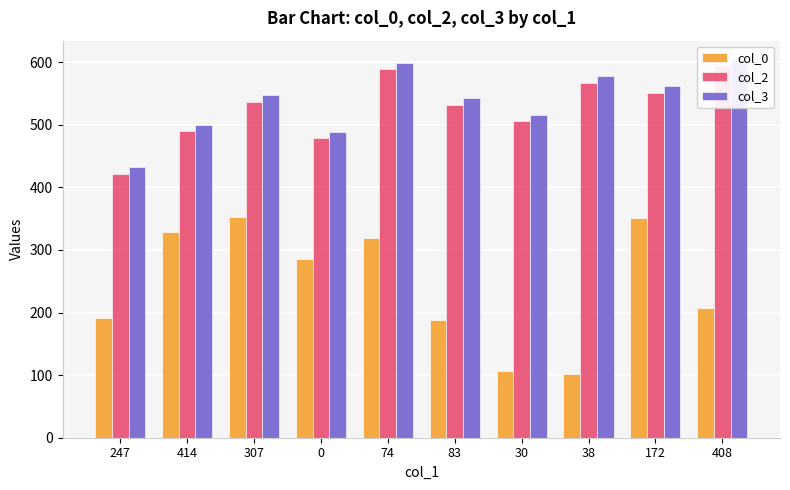

What is the difference between the maximum and minimum values in the col_0 series?

251